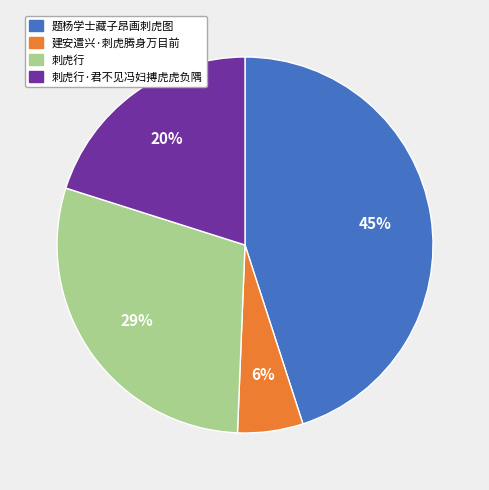

To the nearest percent, what is the average slice percentage?

25%